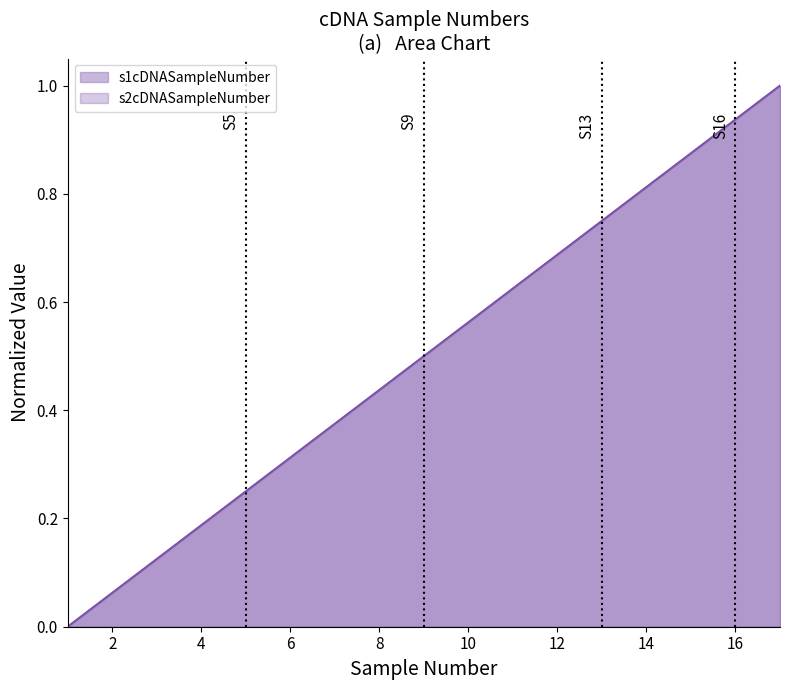

True or false: s1cDNASampleNumber and s2cDNASampleNumber cross at least once.

False